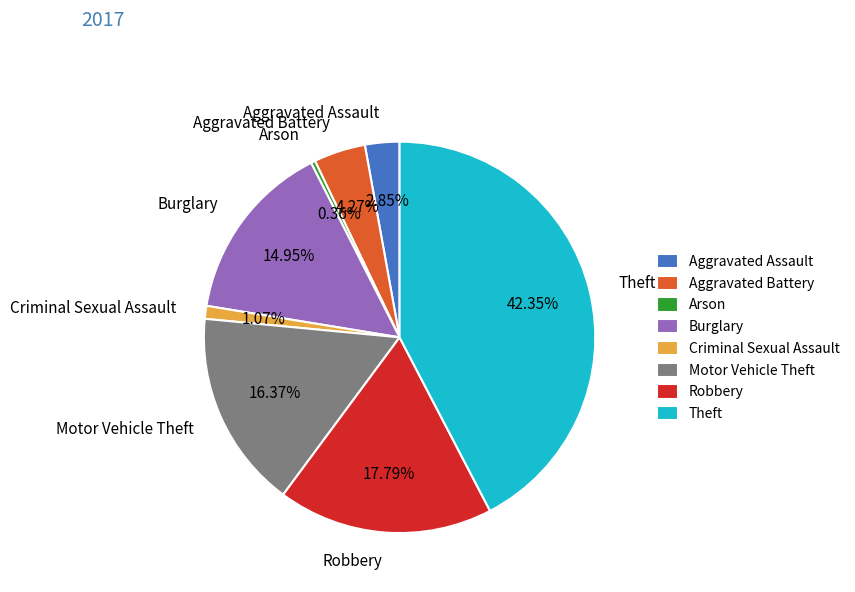

Is it true that Criminal Sexual Assault is 1% of the pie?

True